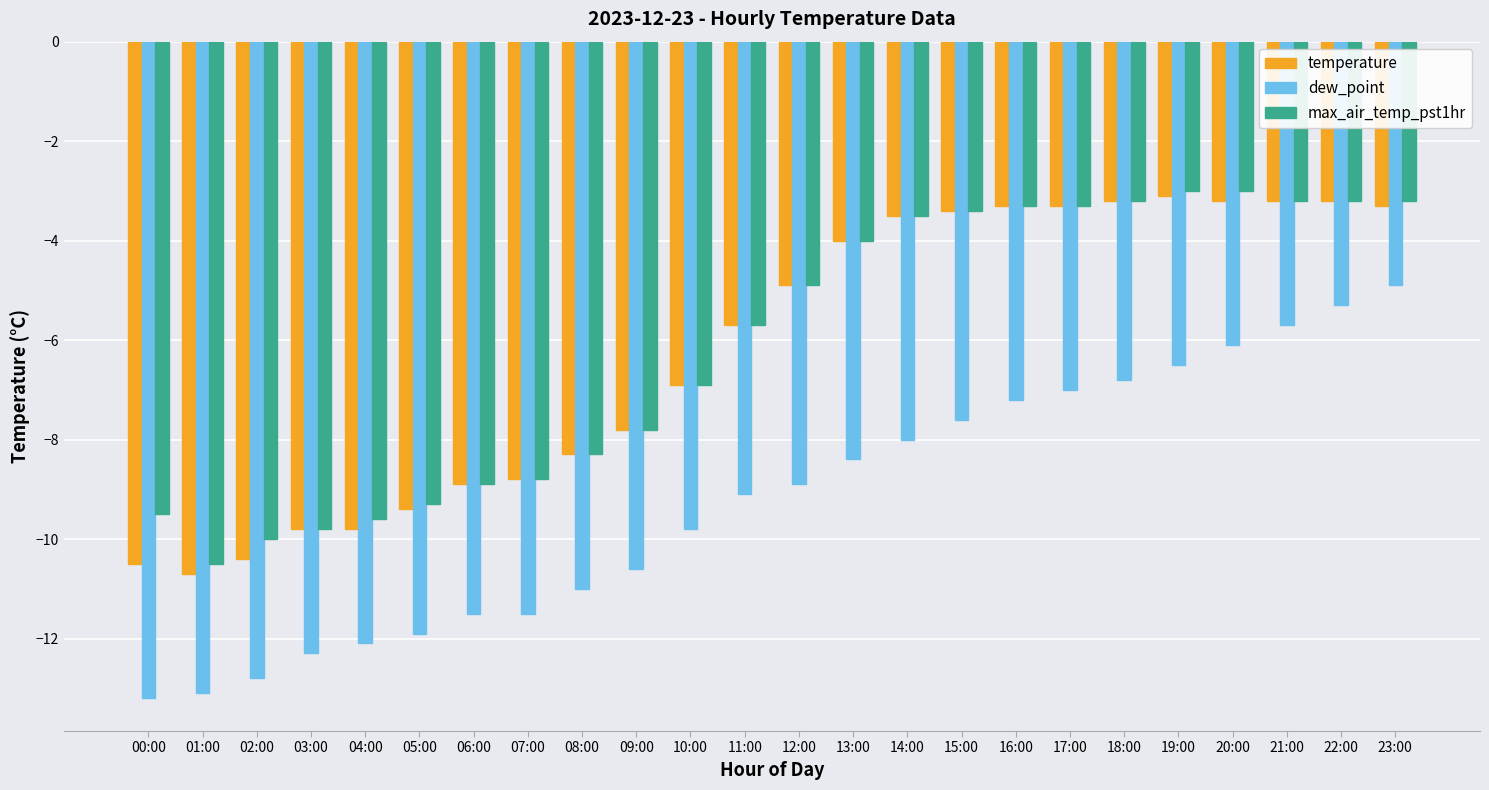

Which series has the largest range (max minus min)?

dew_point